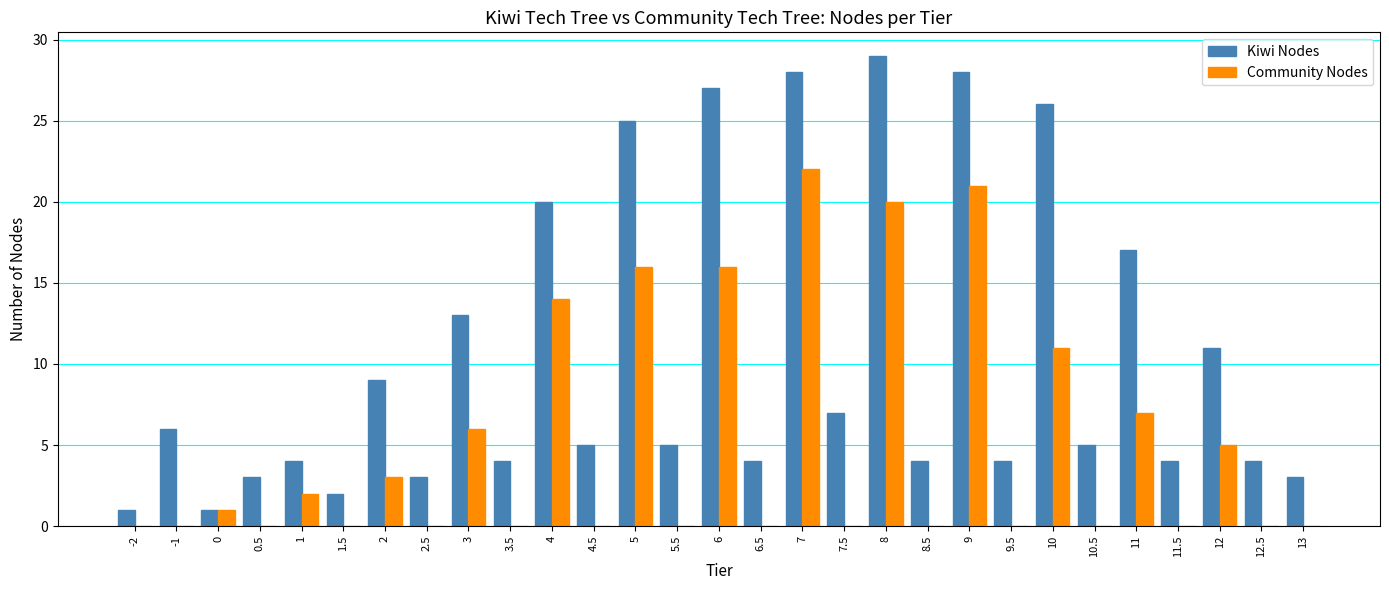

Is the value of Kiwi Nodes at 3 greater than the value of Community Nodes at 9?

No